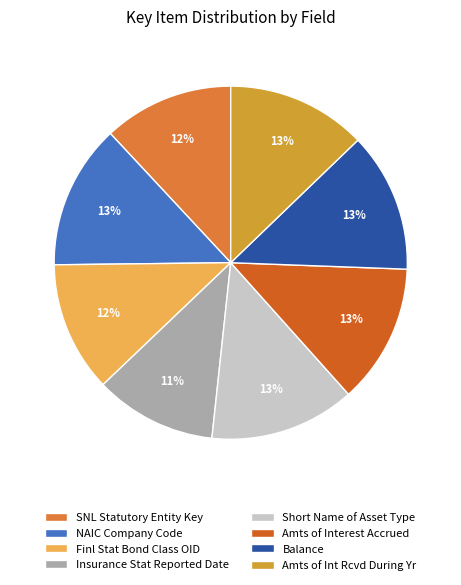

What percentage is the SNL Statutory Entity Key slice, to the nearest percent?

12%